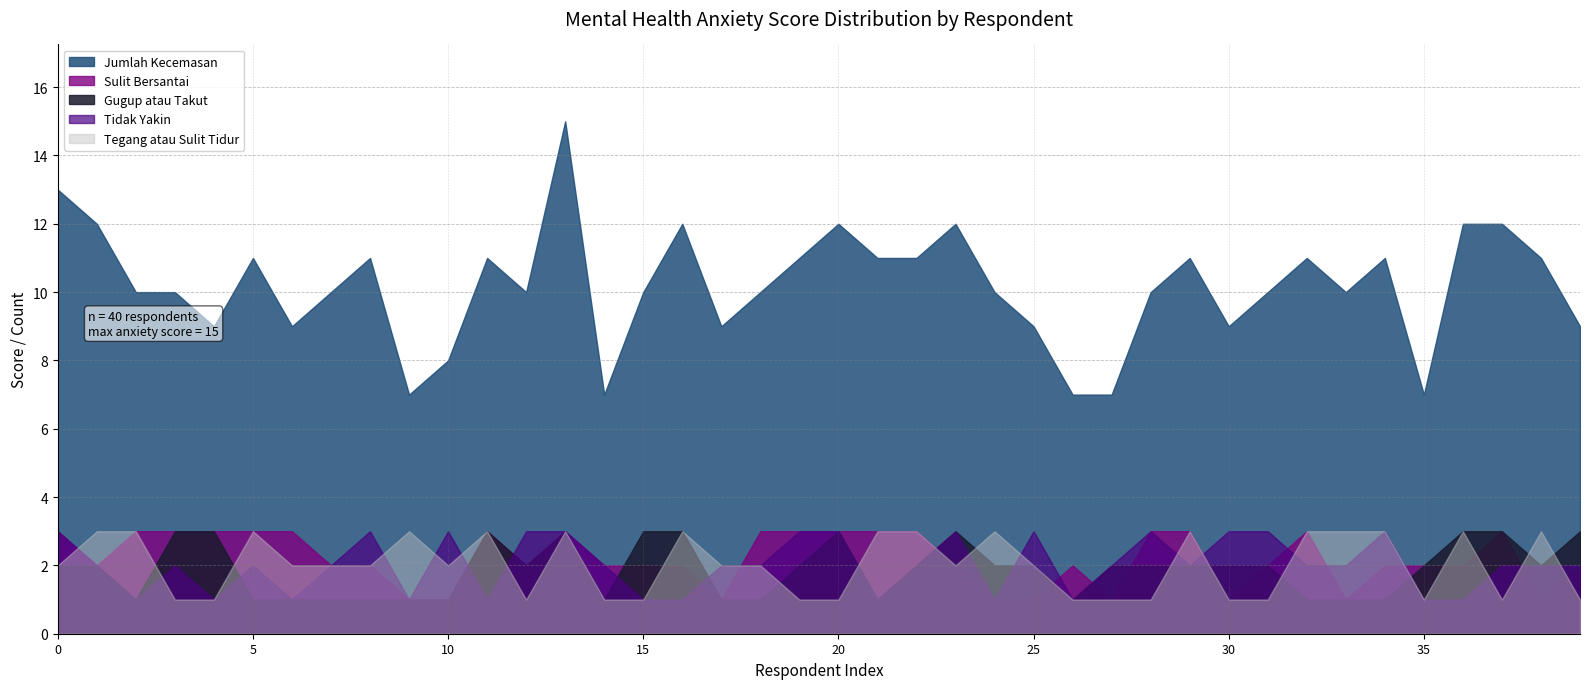

Which series has the largest range (max minus min)?

Jumlah Kecemasan